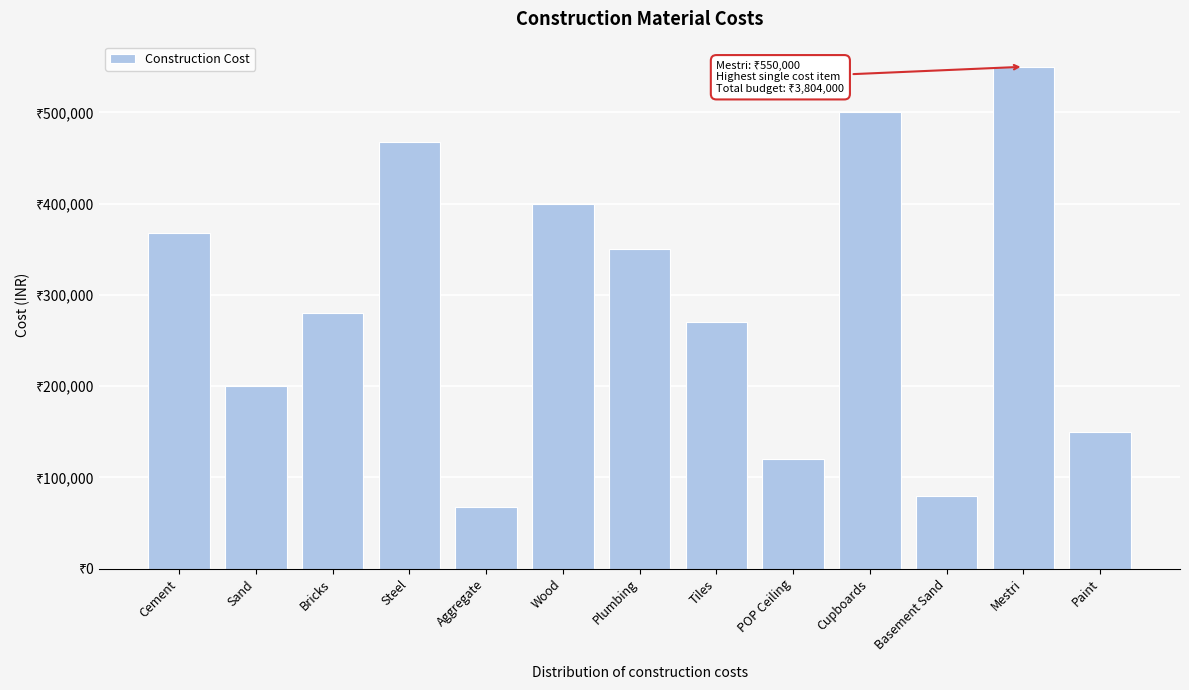

Does the chart contain any negative values?

No